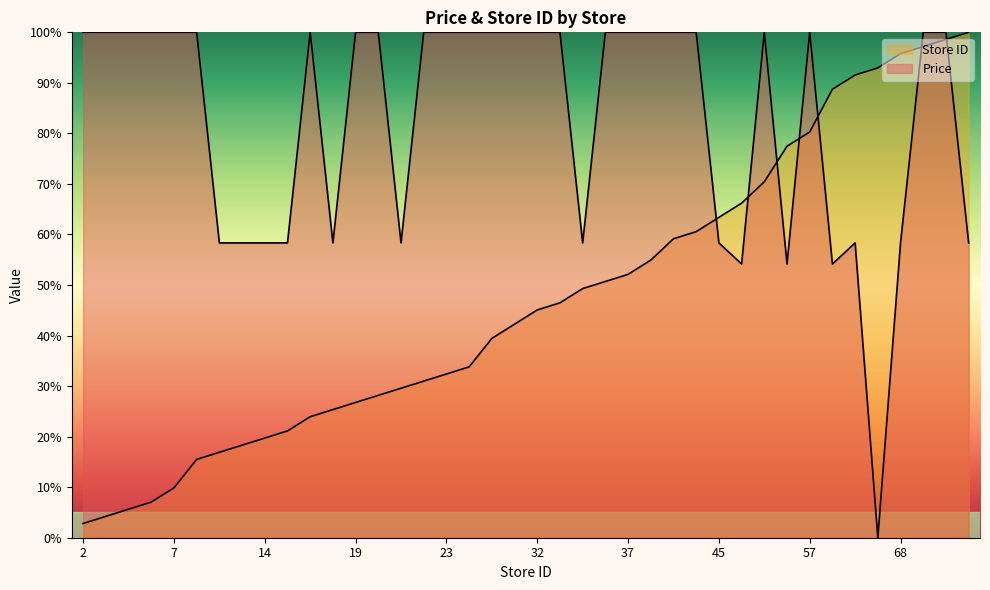

What is the sum of the Store ID values at 70 and 35?

147.9